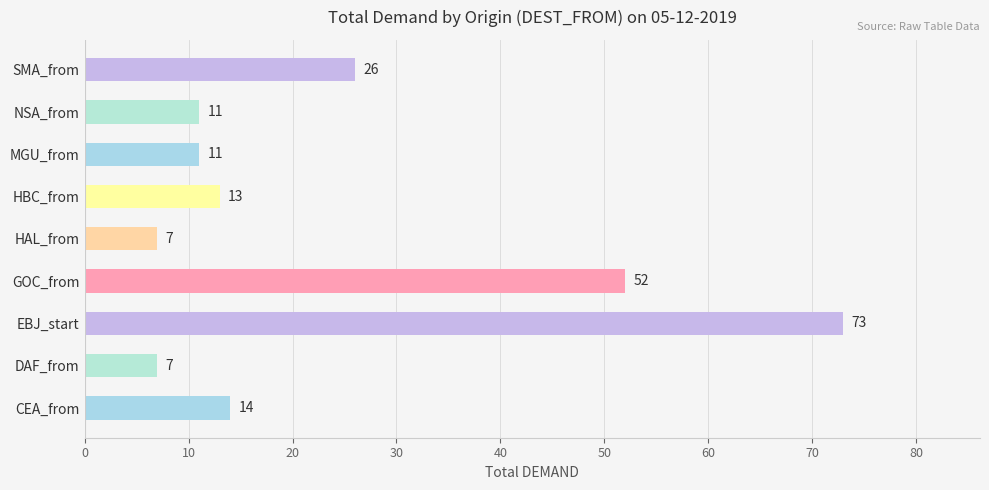

What is the change in value from CEA_from to NSA_from?

-3